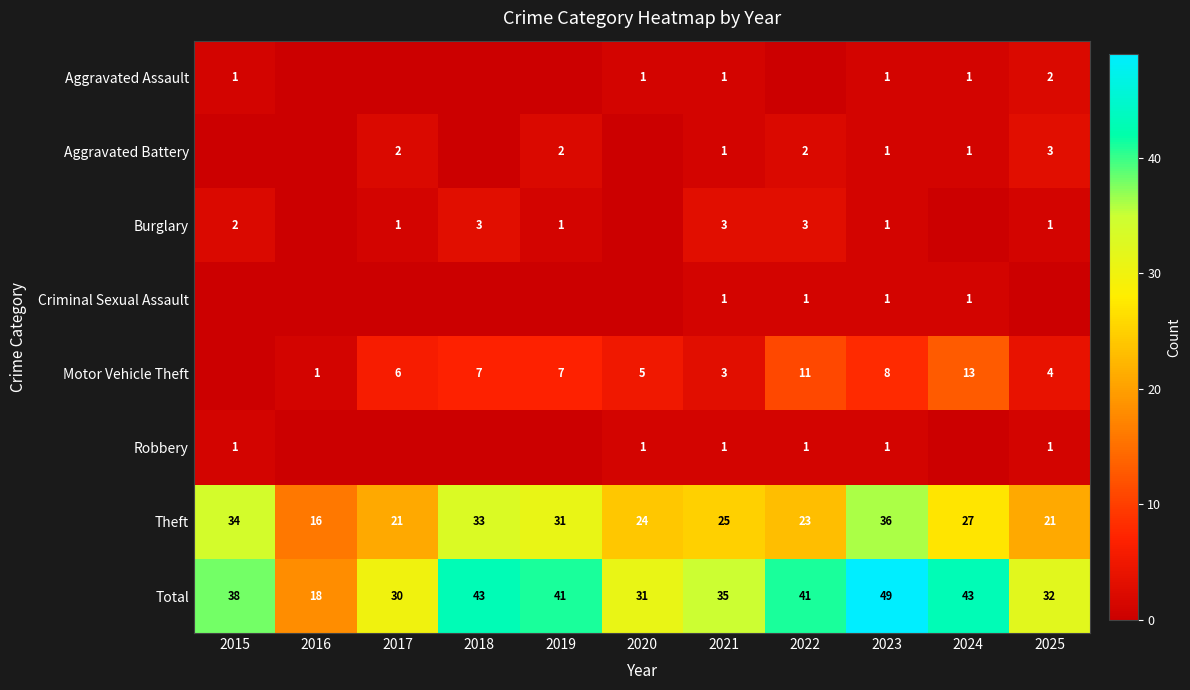

What is the lowest value of the Theft series?

16